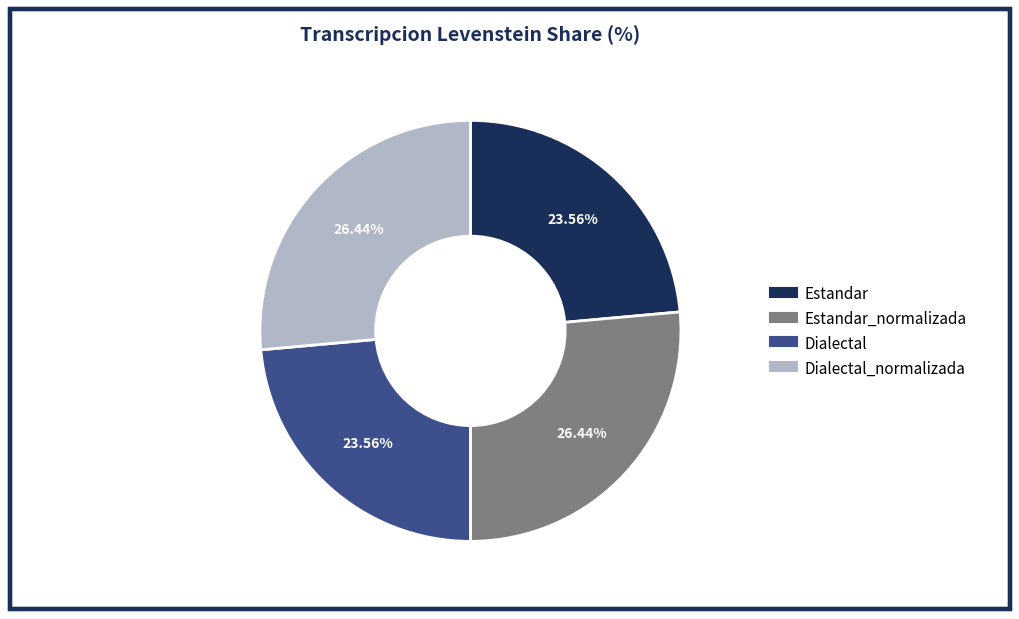

Is there a majority slice in this chart?

No